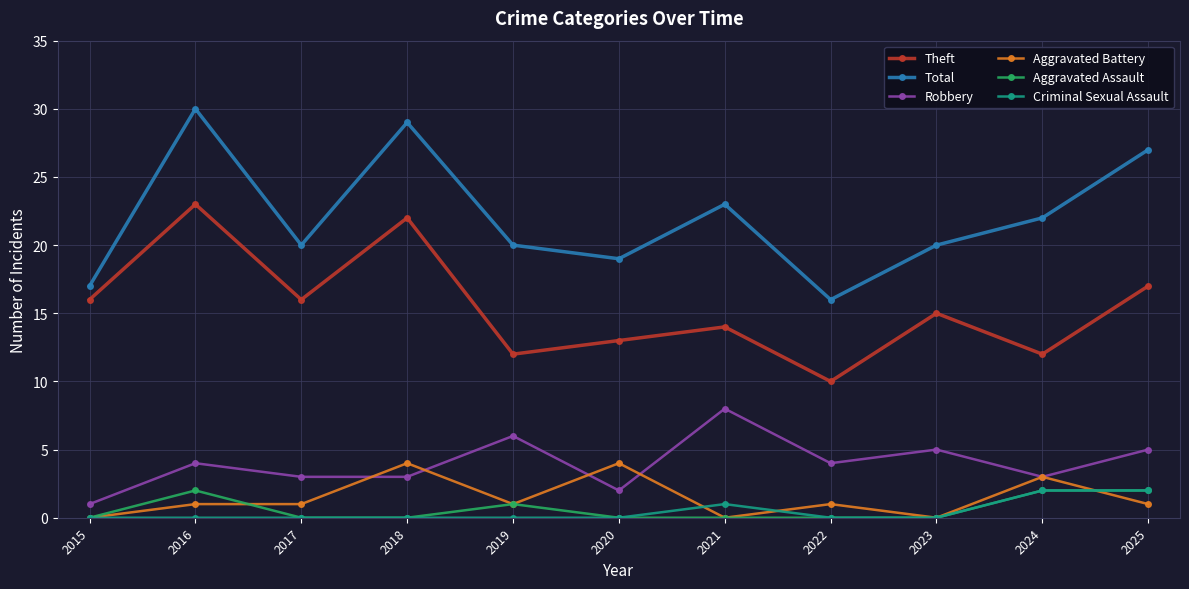

How many lines are shown in the chart?

6